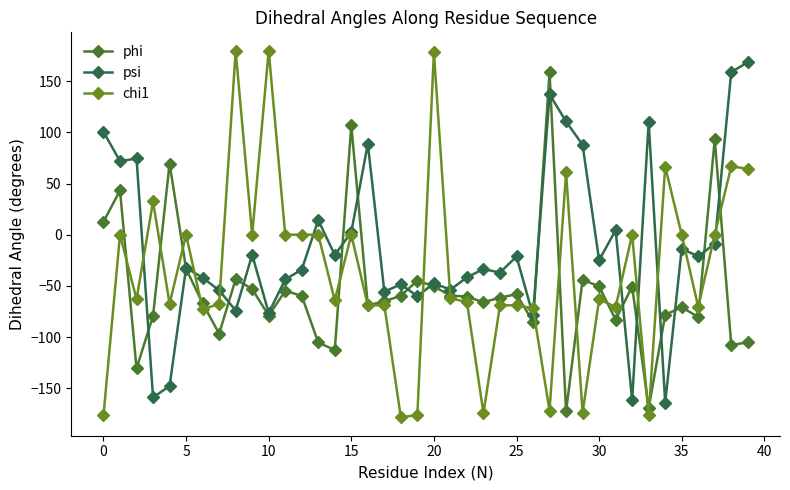

Which series has the largest total across all categories?

psi